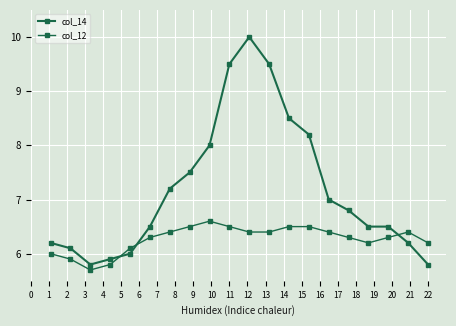

How many lines are shown in the chart?

2